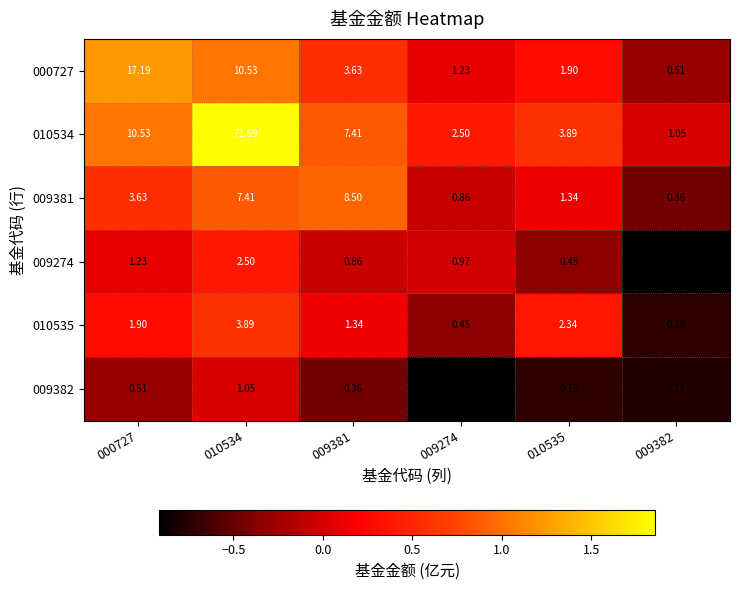

Is the value of 009381 at 009381 greater than the value of 010535 at 010534?

Yes